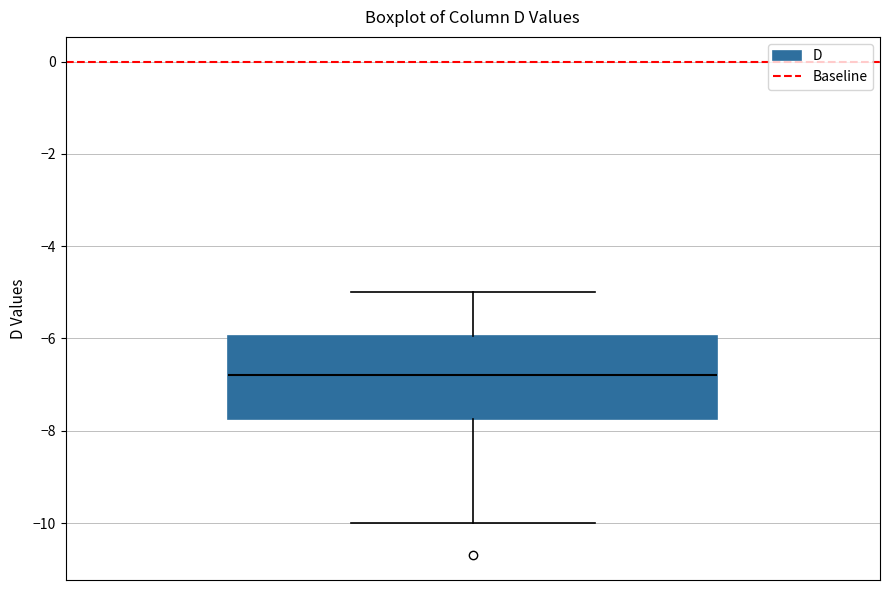

Where does the median line of the box sit on the y-axis? The values are not printed on the chart, so give them approximately, as read against the axis.

-6.8